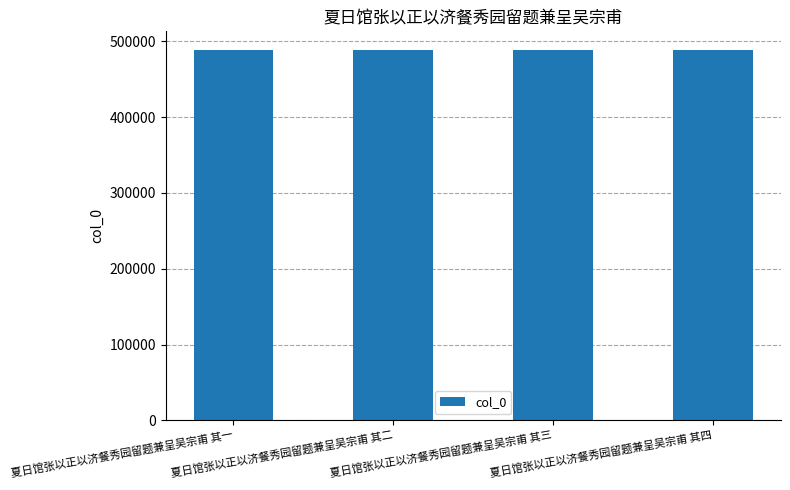

How many series are shown in this chart?

1